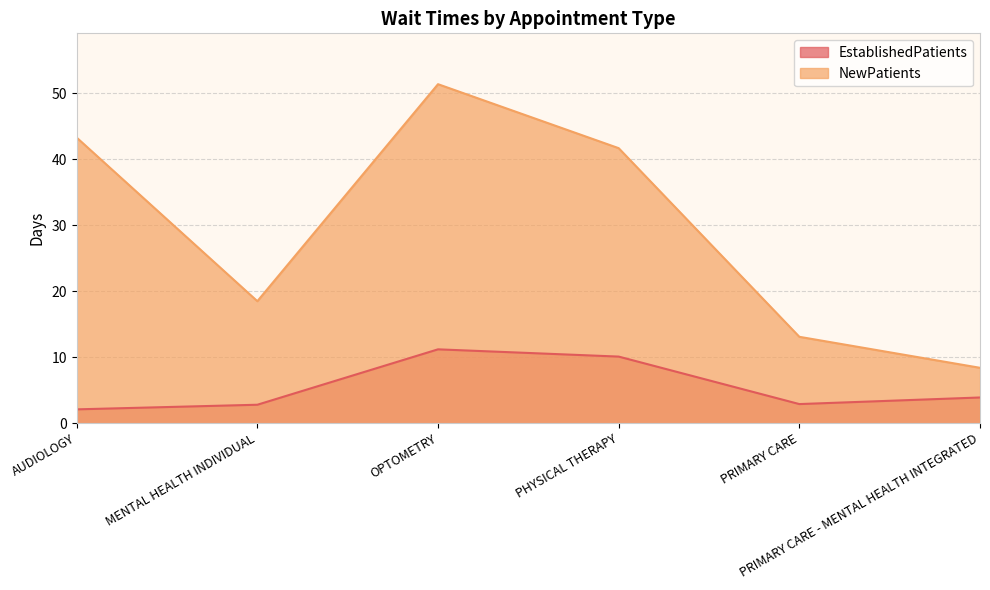

The value of EstablishedPatients at PRIMARY CARE is 4.7. True or false?

False